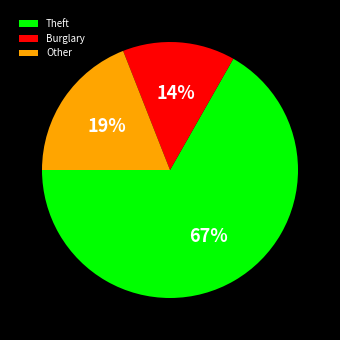

Is there any slice that represents more than half of the pie?

Yes